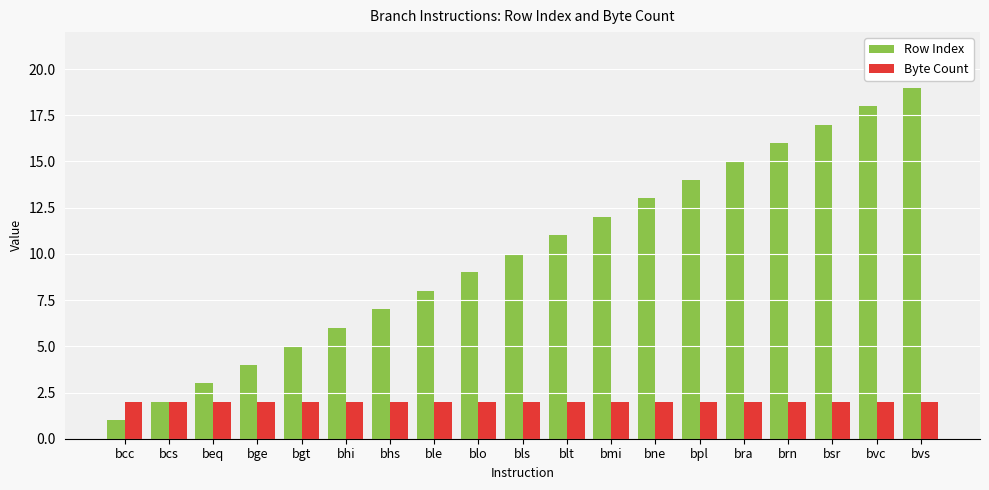

The Row Index series shows 9 at bsr. True or false?

False